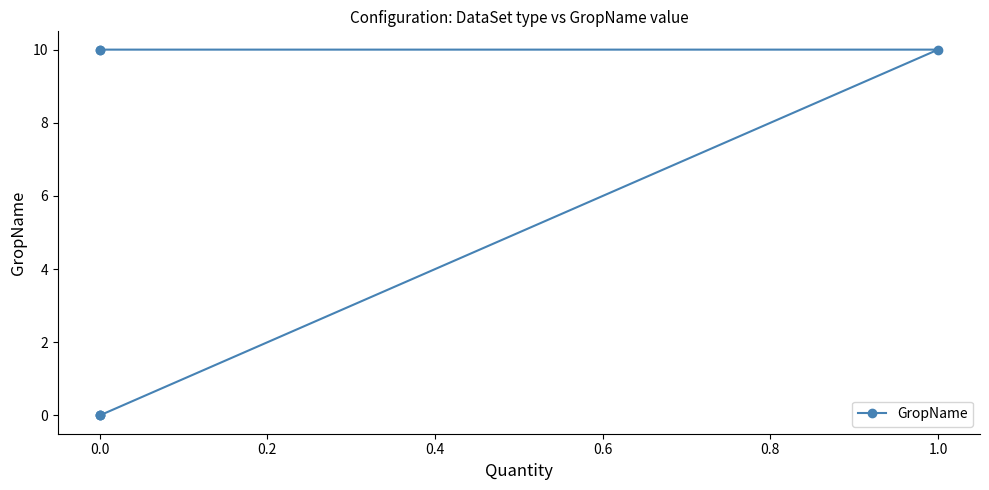

How many data points does each series have?

6